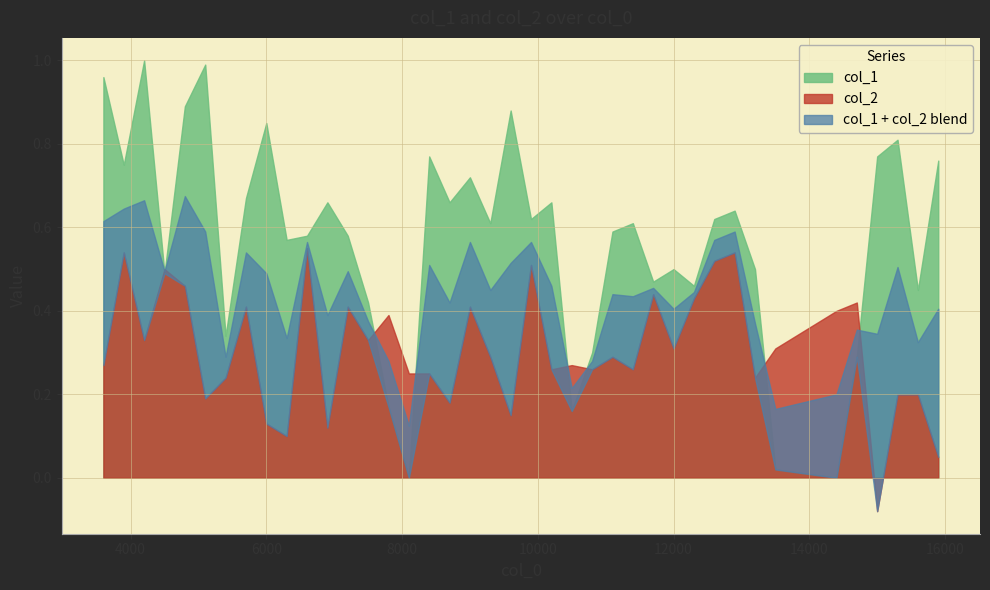

How many values in the col_1 series exceed 0?

38